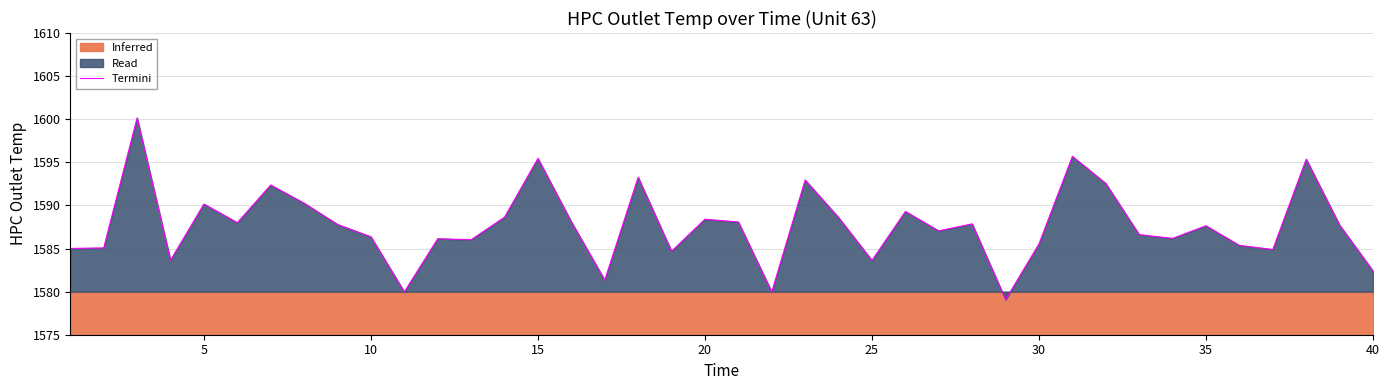

Reading left to right, transcribe all the data shown in this chart.

1585.0	1585.1	1600.2	1583.6	1590.2	1588.0	1592.4	1590.3	1587.8	1586.4	1580.0	1586.1	1586.0	1588.6	1595.5	1588.1	1581.3	1593.3	1584.7	1588.4	1588.1	1580.0	1593.0	1588.6	1583.6	1589.3	1587.0	1587.9	1579.1	1585.5	1595.7	1592.5	1586.6	1586.2	1587.6	1585.4	1584.9	1595.4	1587.7	1582.4